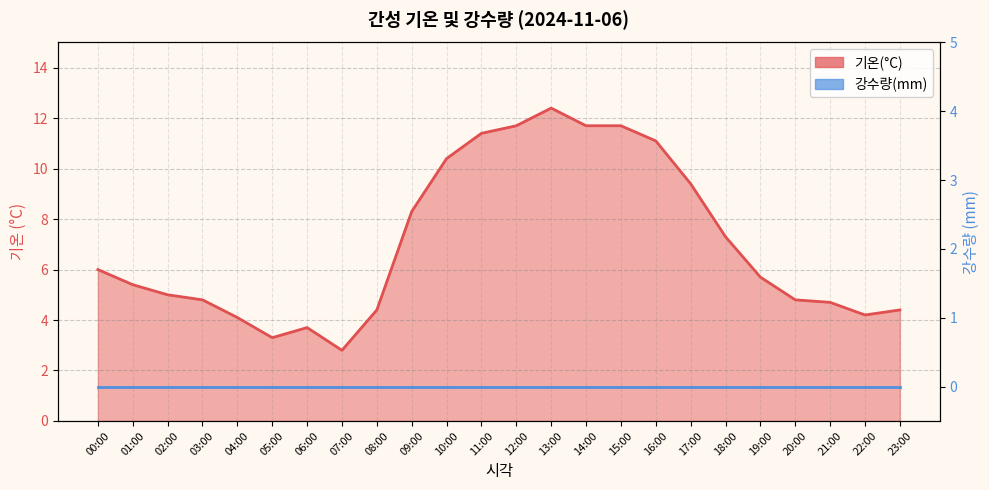

At which label does the data first exceed 5?

00:00